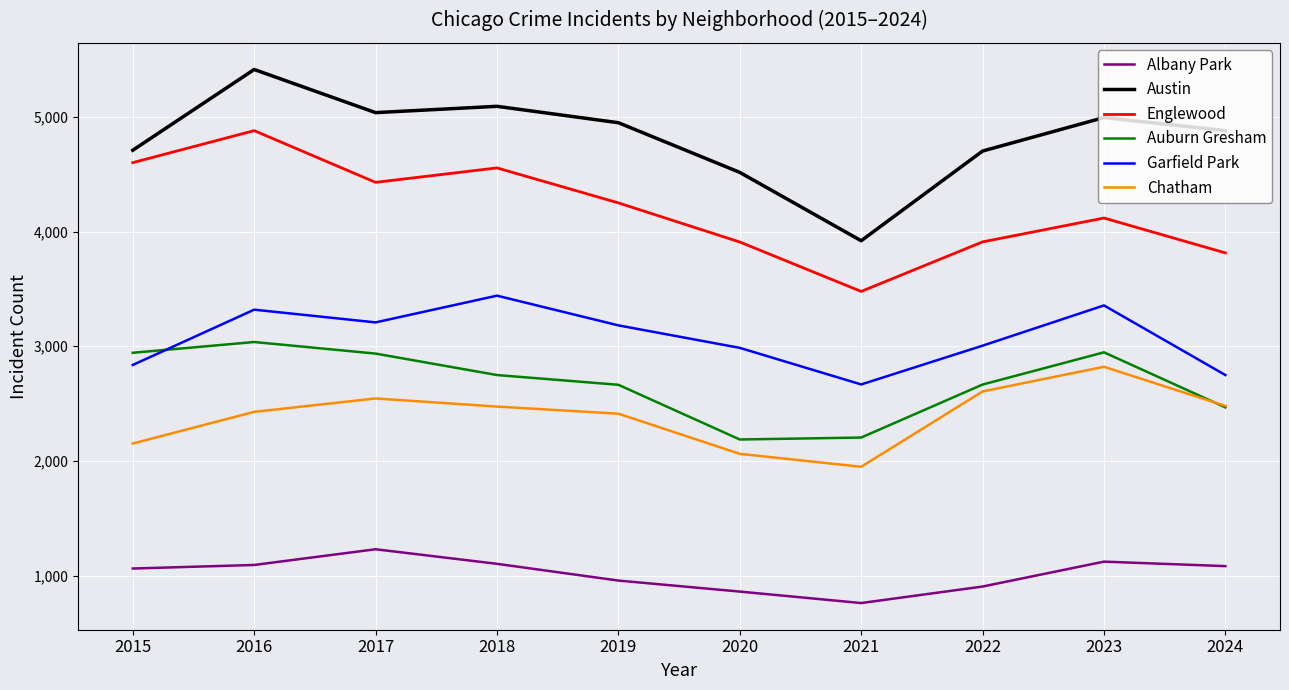

At which category is the sum across all series the highest?

2016